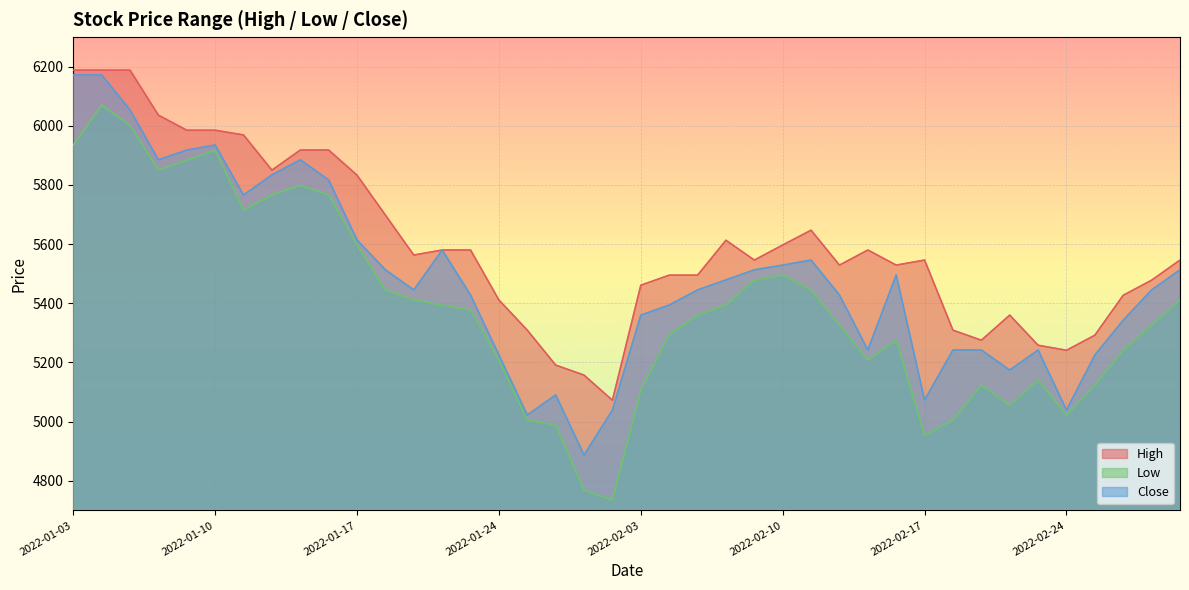

Does the chart display data point markers on the line(s)?

No